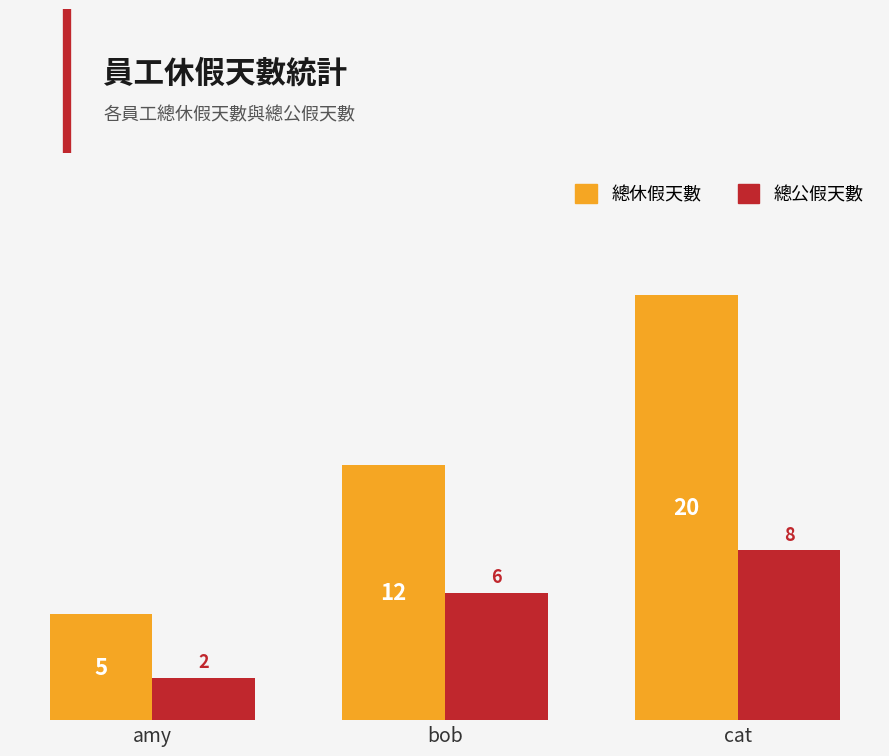

What is the value of the 總休假天數 bar at the 2nd from the left?

12